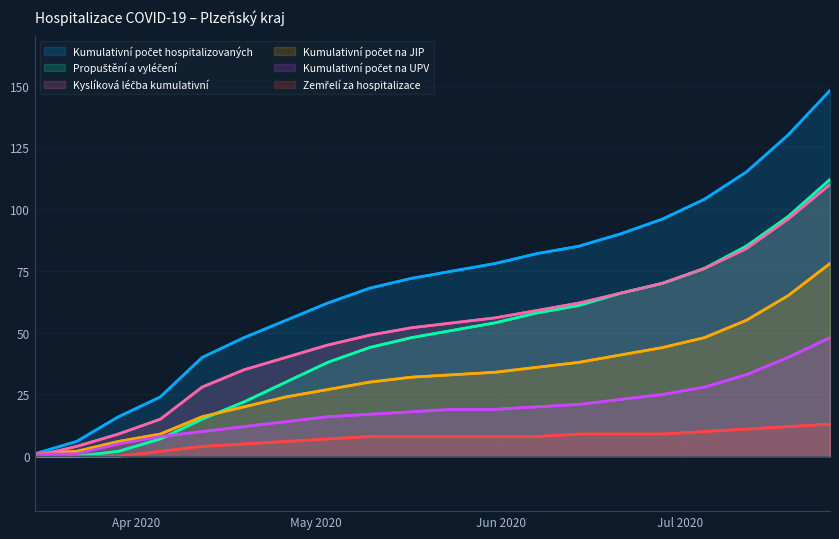

At which label does Propuštění a vyléčení reach its minimum?

Apr 2020